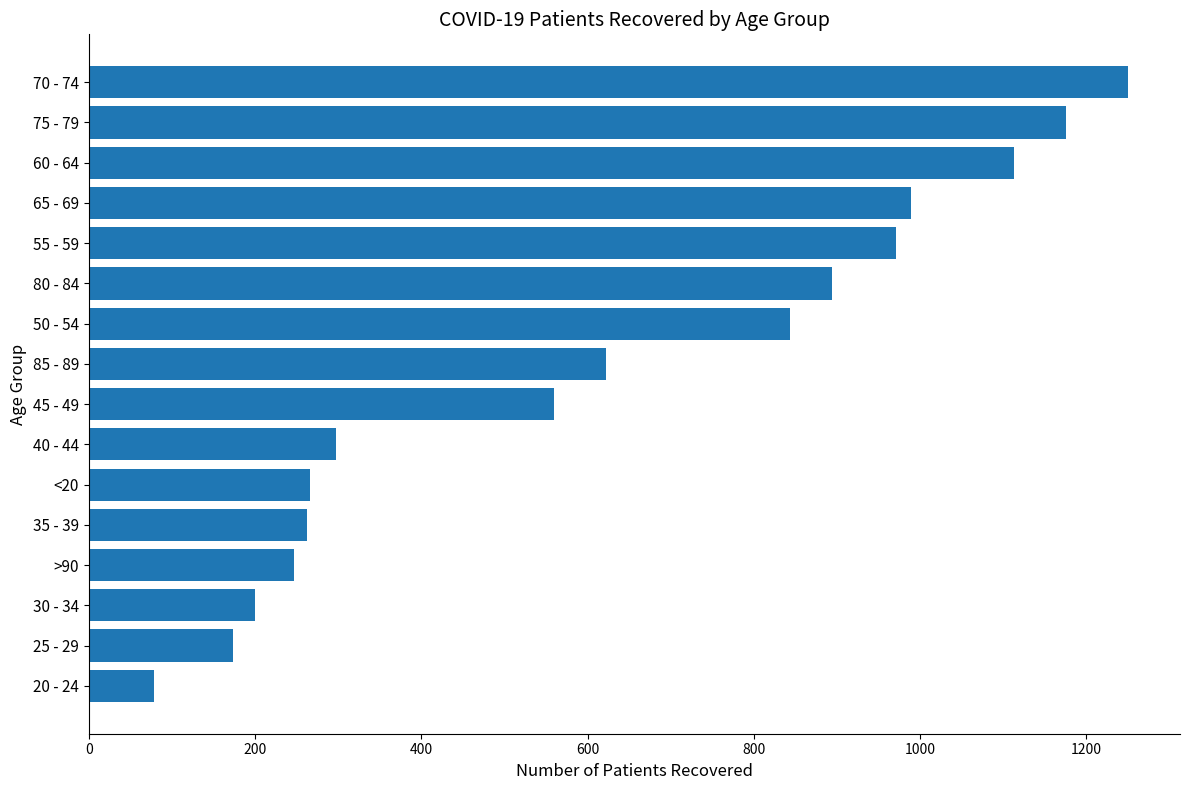

What is the greatest value displayed?

1250